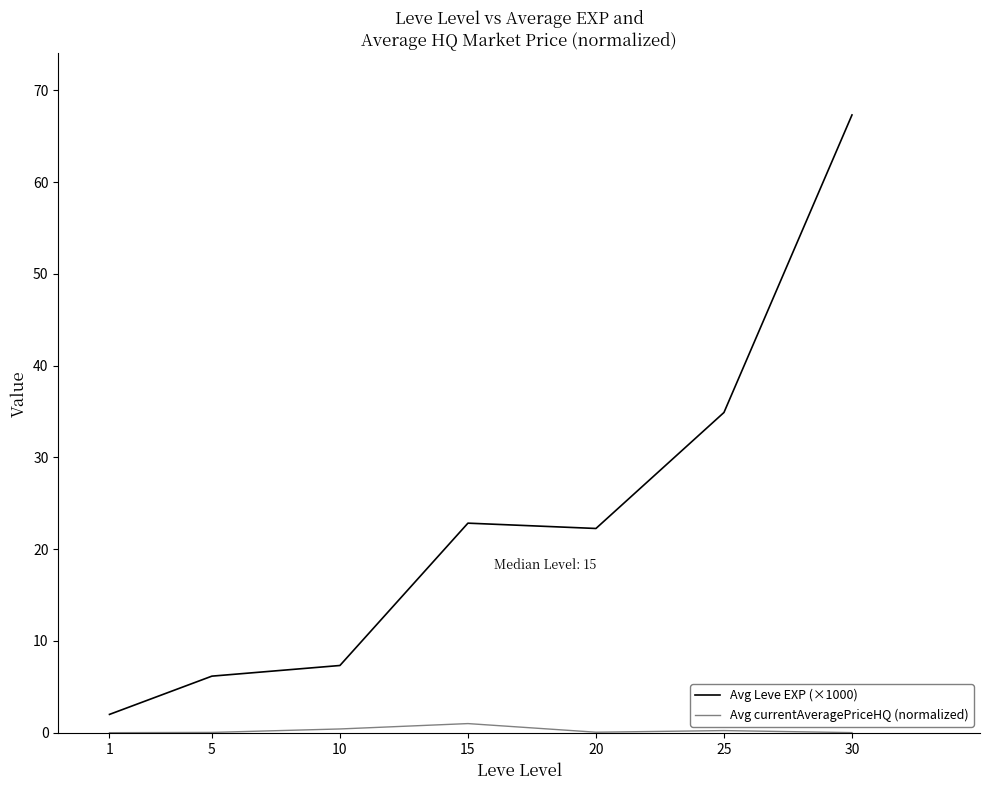

The Avg Leve EXP (×1000) series shows 2.1 at 5. True or false?

False